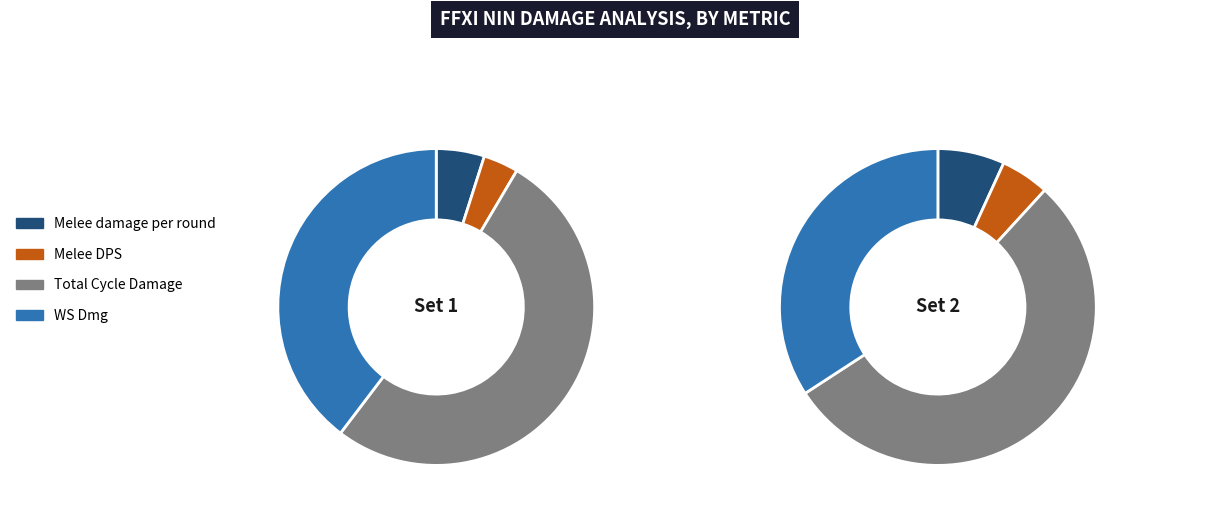

Does WS Dmg represent more than half of the total?

No